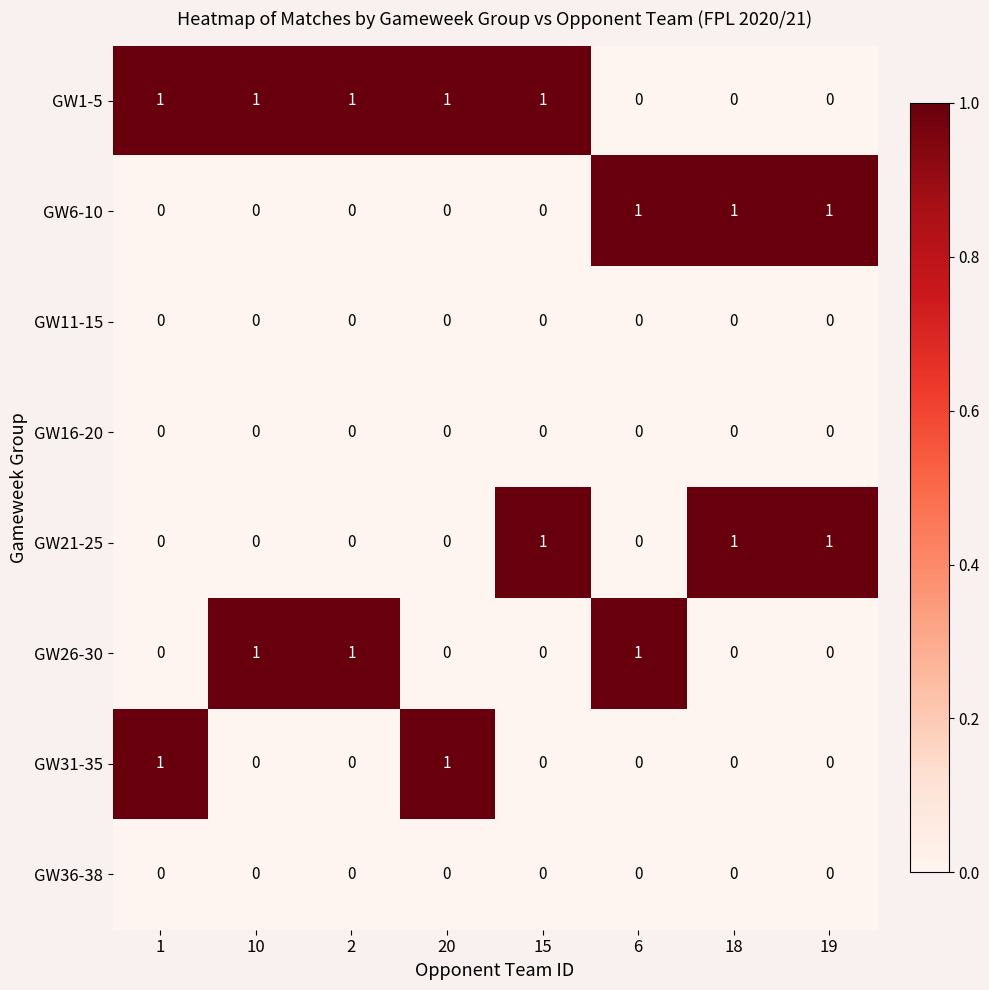

Which series has the largest total across all categories?

GW1-5